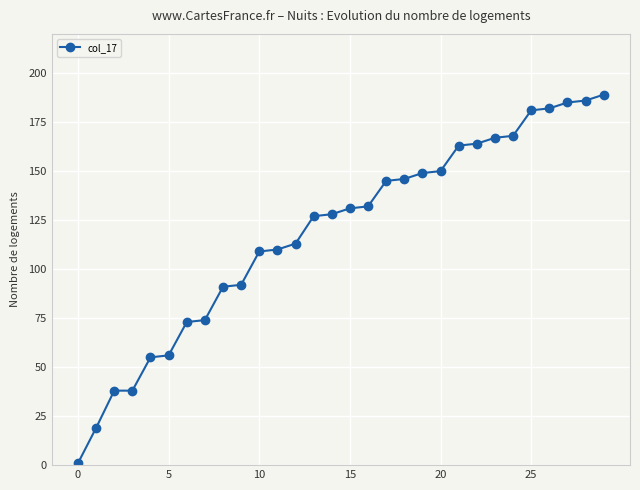

What is the value of the 26th point from the left?

181